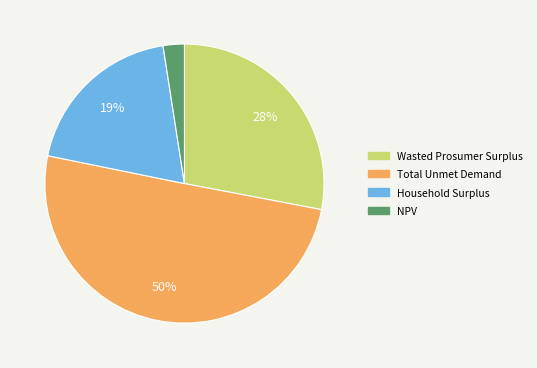

To the nearest percent, what is the combined percentage of Household Surplus and Total Unmet Demand?

70%